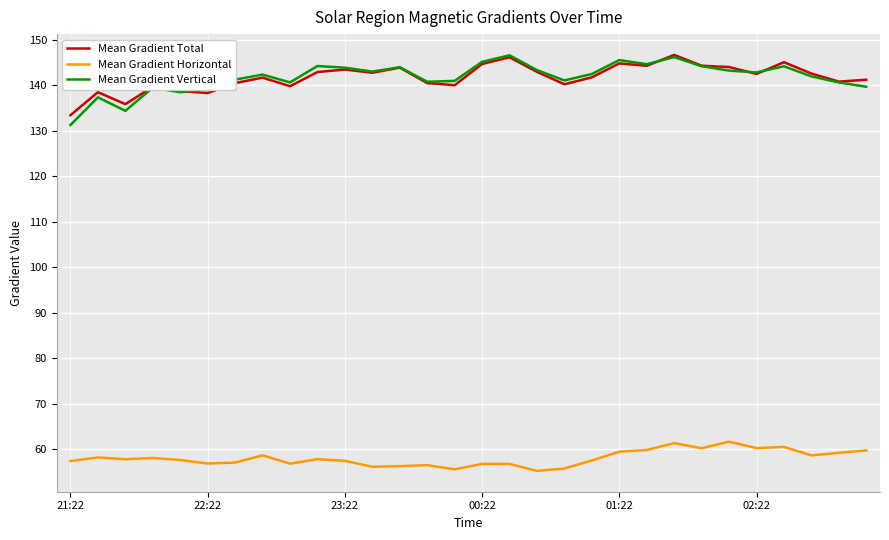

Does the chart have visible grid lines?

Yes